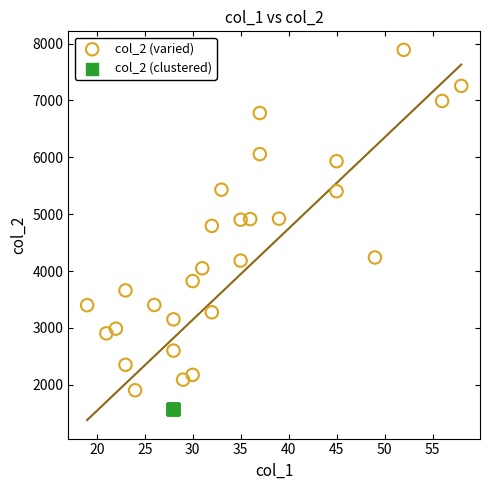

Which series contains the lowest Y value?

col_2 (clustered)